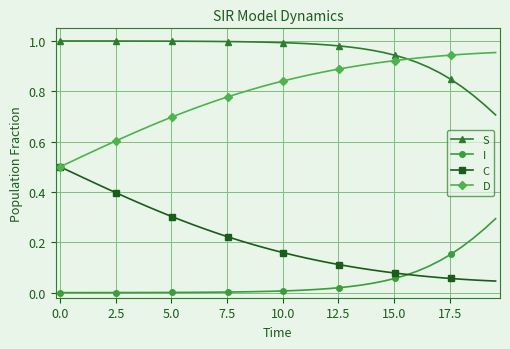

True or false: I and S intersect in this chart.

False